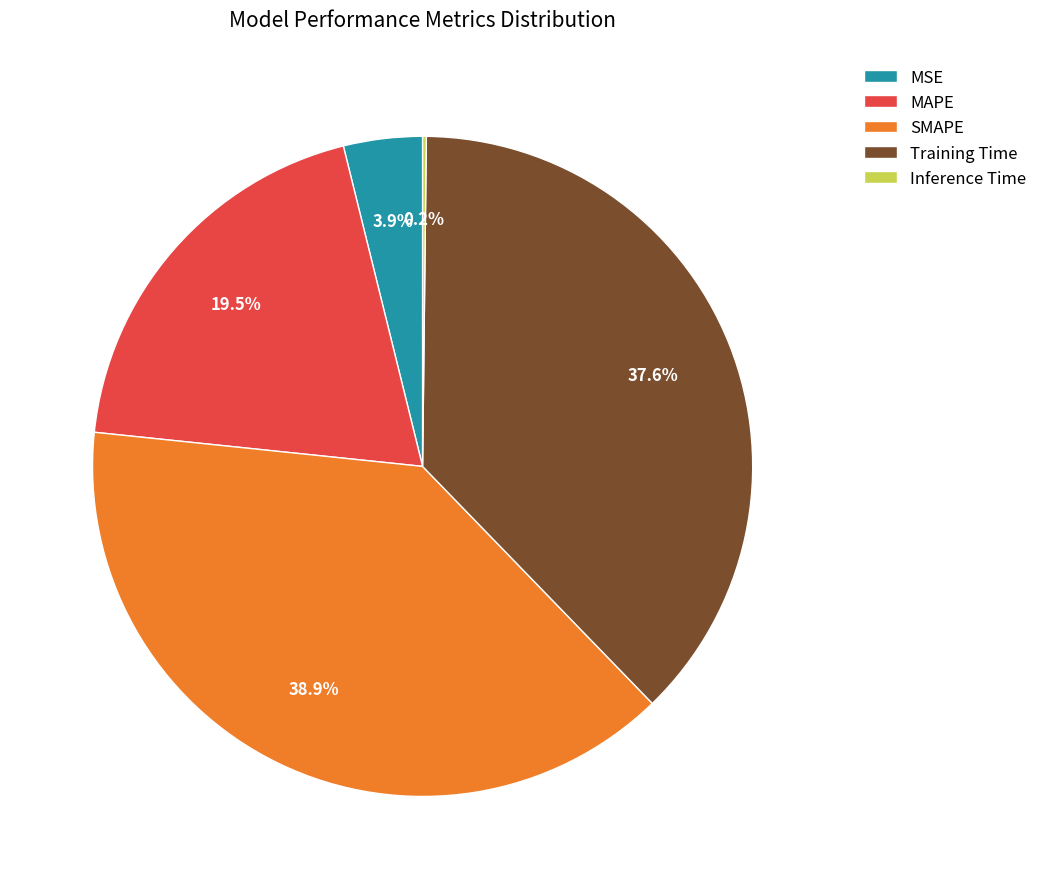

To the nearest percent, what is the difference between the MSE and MAPE slice percentages?

16%